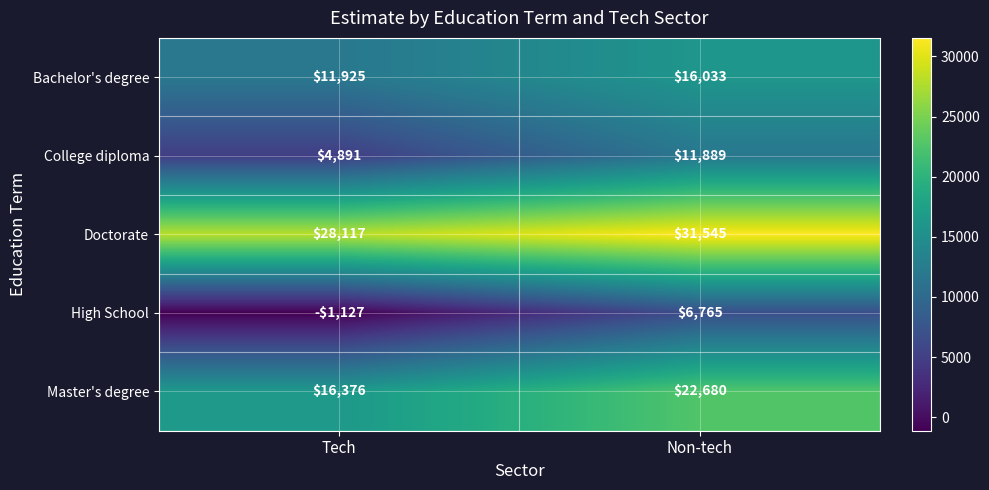

Between Tech and Non-tech, which series saw the biggest shift?

High School